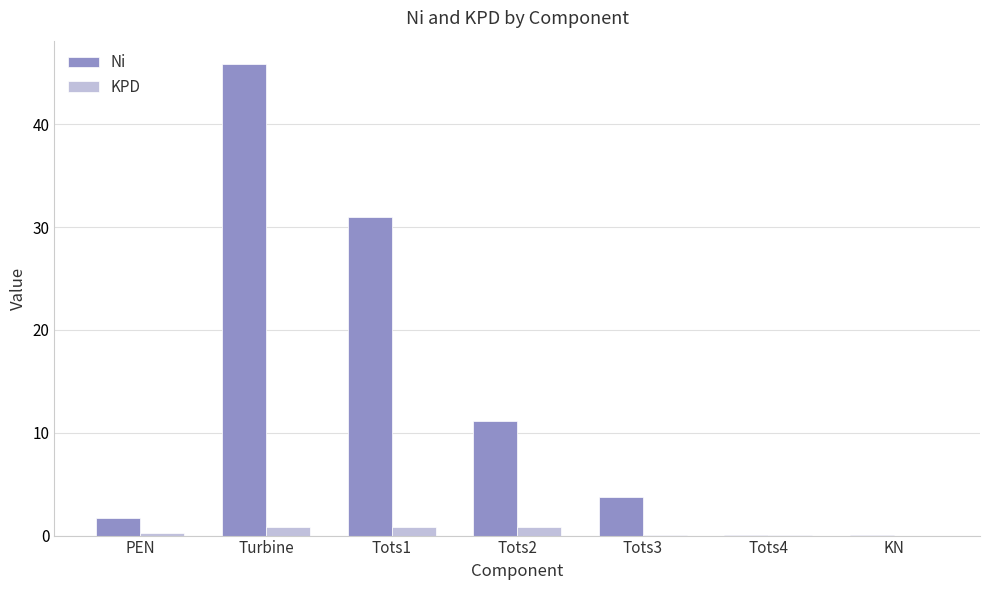

Are the bars grouped side by side (vs. stacked)?

Yes